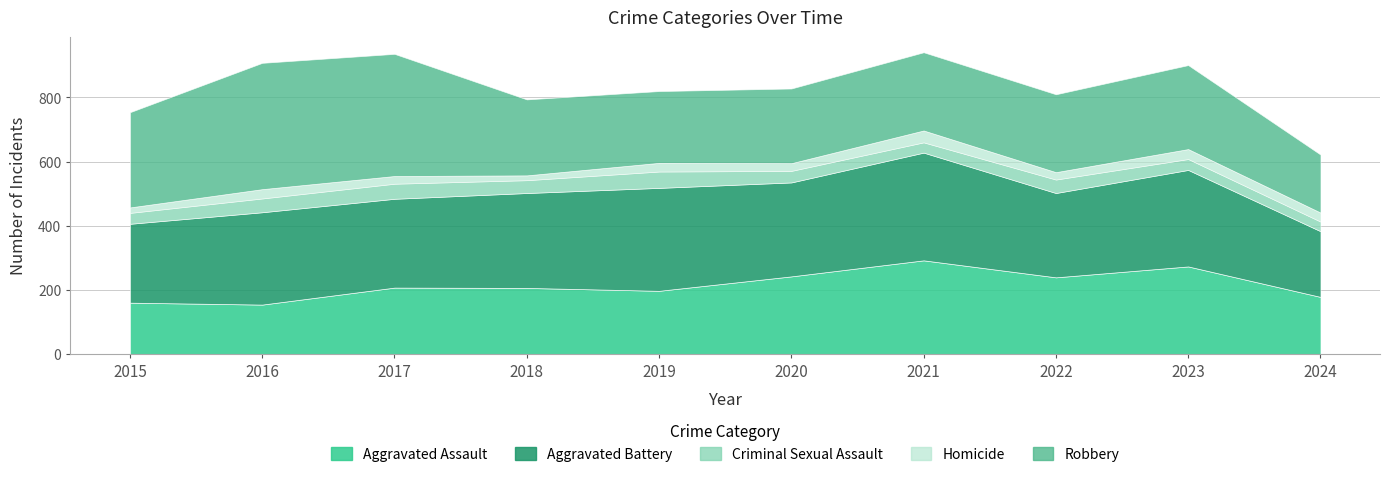

Where is the first local maximum for Criminal Sexual Assault?

2017